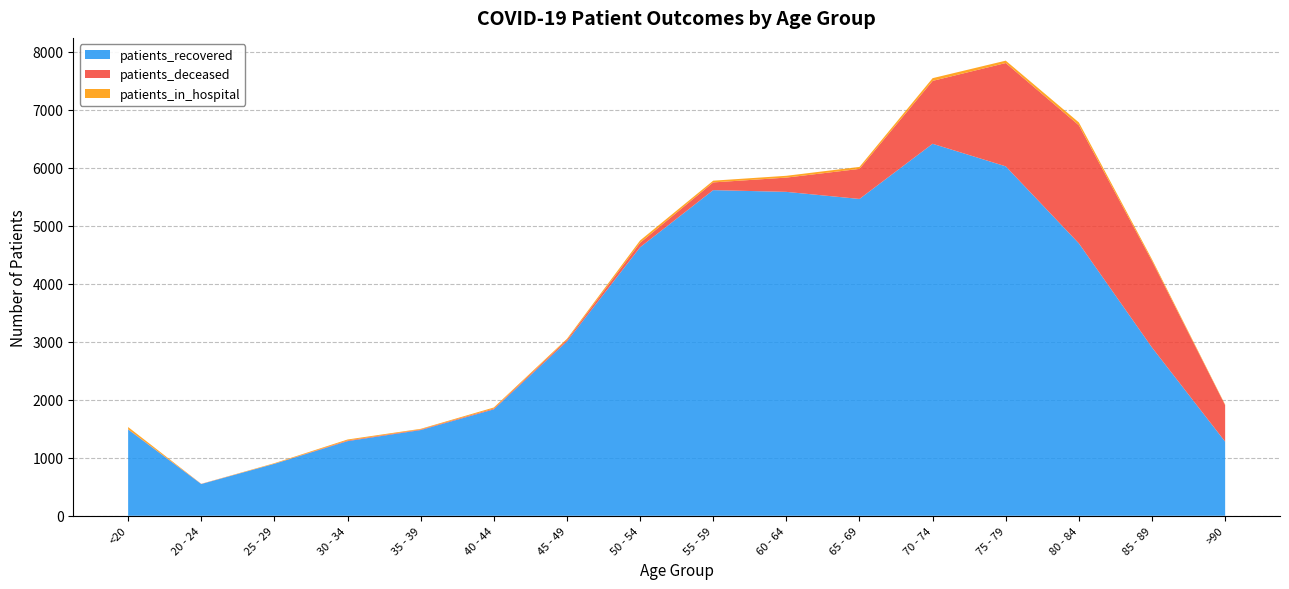

Reading right to left, transcribe all the data shown in this chart.

patients_recovered: >90=1278	85 - 89=2901	80 - 84=4696	75 - 79=6024	70 - 74=6413	65 - 69=5462	60 - 64=5584	55 - 59=5614	50 - 54=4629	45 - 49=3005	40 - 44=1835	35 - 39=1478	30 - 34=1287	25 - 29=896	20 - 24=547	<20=1487
patients_deceased: >90=629	85 - 89=1492	80 - 84=2036	75 - 79=1781	70 - 74=1084	65 - 69=518	60 - 64=246	55 - 59=133	50 - 54=77	45 - 49=27	40 - 44=13	35 - 39=10	30 - 34=11	25 - 29=2	20 - 24=3	<20=6
patients_in_hospital: >90=10	85 - 89=28	80 - 84=49	75 - 79=41	70 - 74=47	65 - 69=34	60 - 64=31	55 - 59=30	50 - 54=40	45 - 49=19	40 - 44=19	35 - 39=11	30 - 34=17	25 - 29=9	20 - 24=1	<20=37